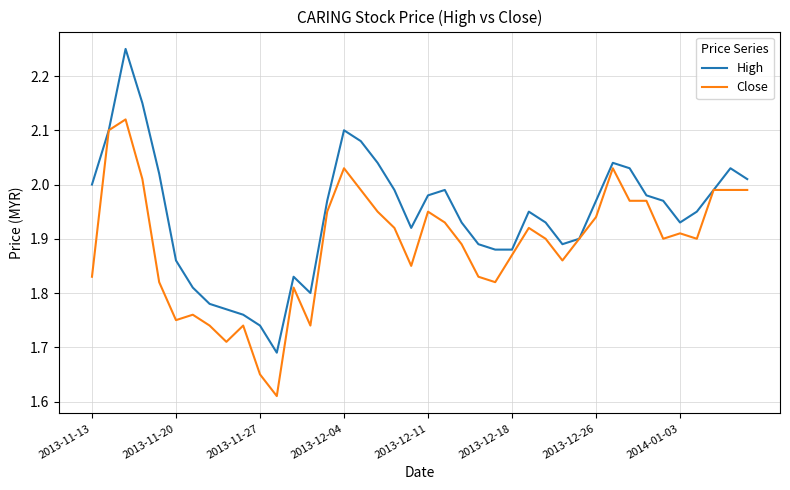

List the series in order of their overall mean, highest first.

High, Close